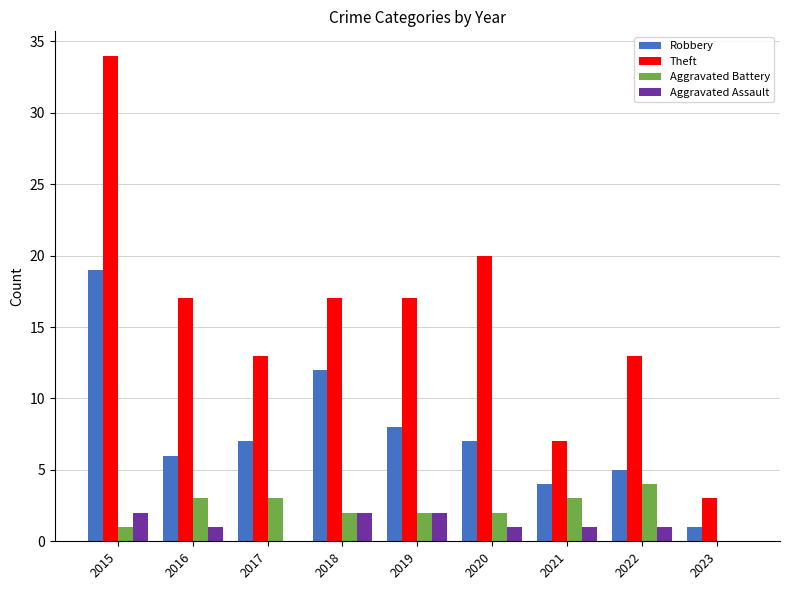

Reading right to left, extract all data points from this chart.

Robbery: 1	5	4	7	8	12	7	6	19
Theft: 3	13	7	20	17	17	13	17	34
Aggravated Battery: 0	4	3	2	2	2	3	3	1
Aggravated Assault: 0	1	1	1	2	2	0	1	2